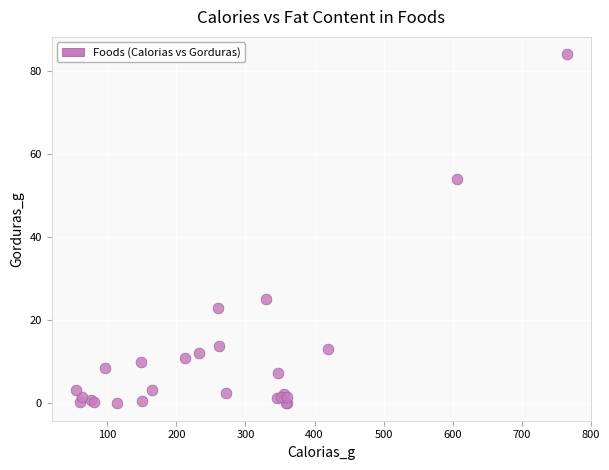

What Y value in the scatter plot is closest to 42?

54.0